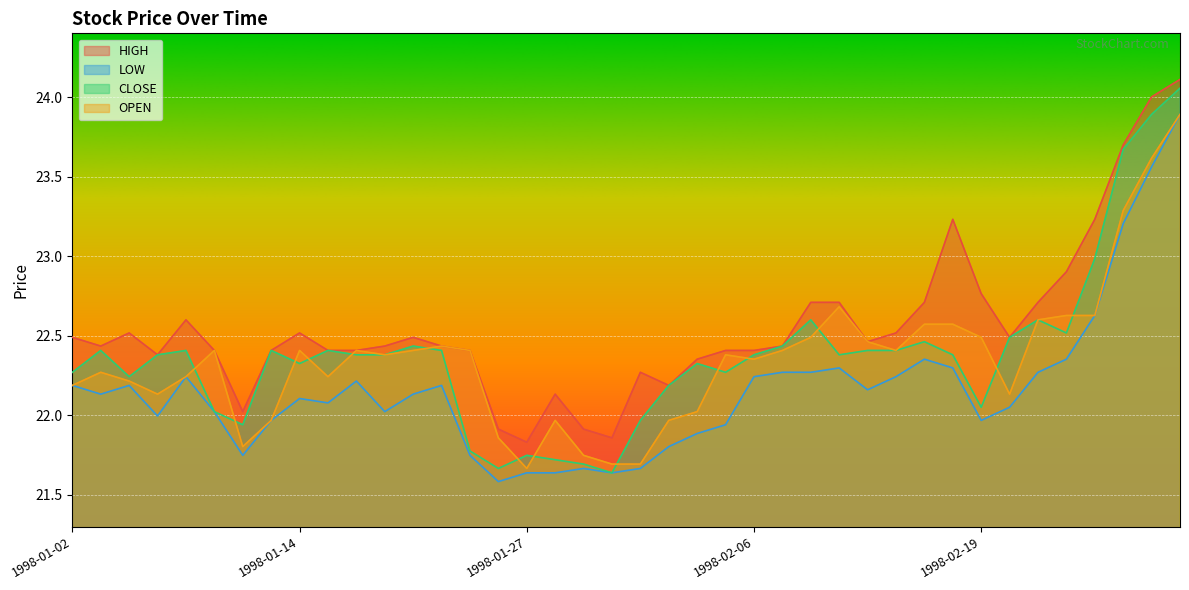

What is the average value of the OPEN series?

22.4